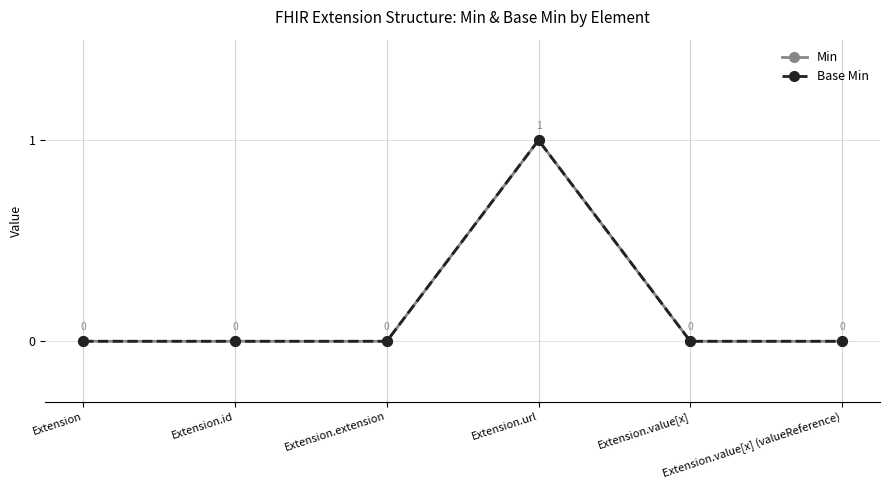

Does the chart have visible grid lines?

Yes